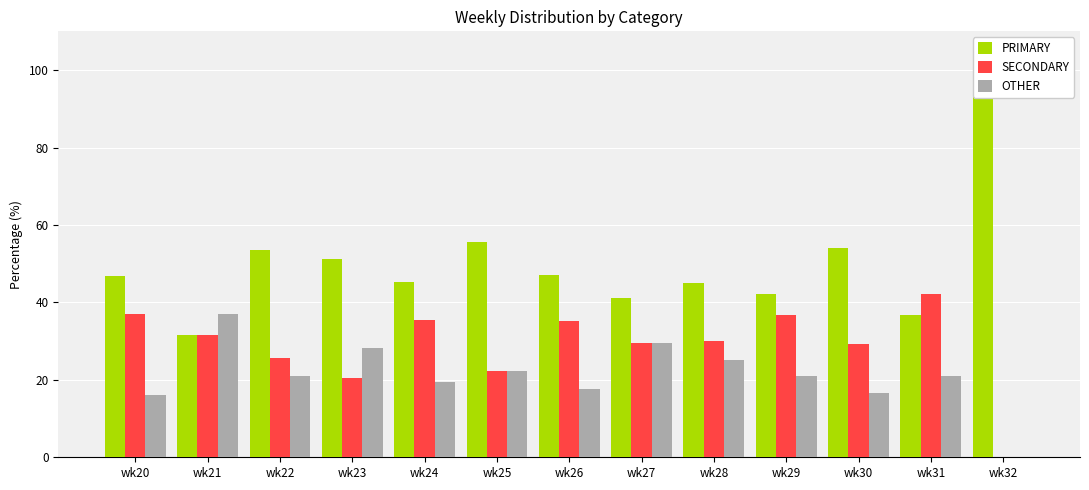

The PRIMARY series shows 86.5 at wk22. True or false?

False